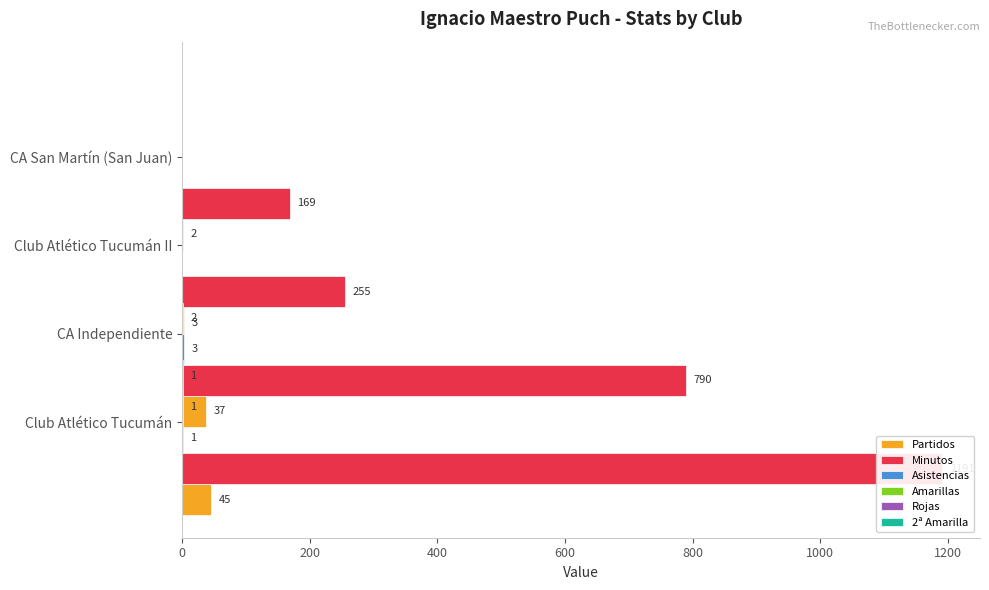

What are all the series names shown in the legend?

Partidos, Minutos, Asistencias, Amarillas, Rojas, 2ª Amarilla